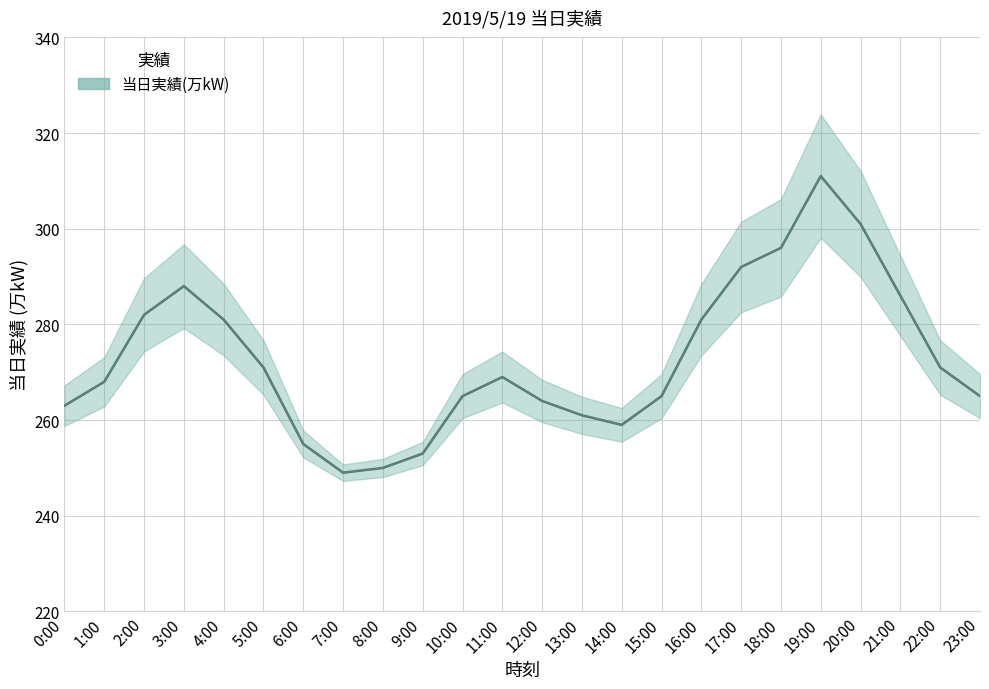

True or false: the data shows 130 at 19:00.

False